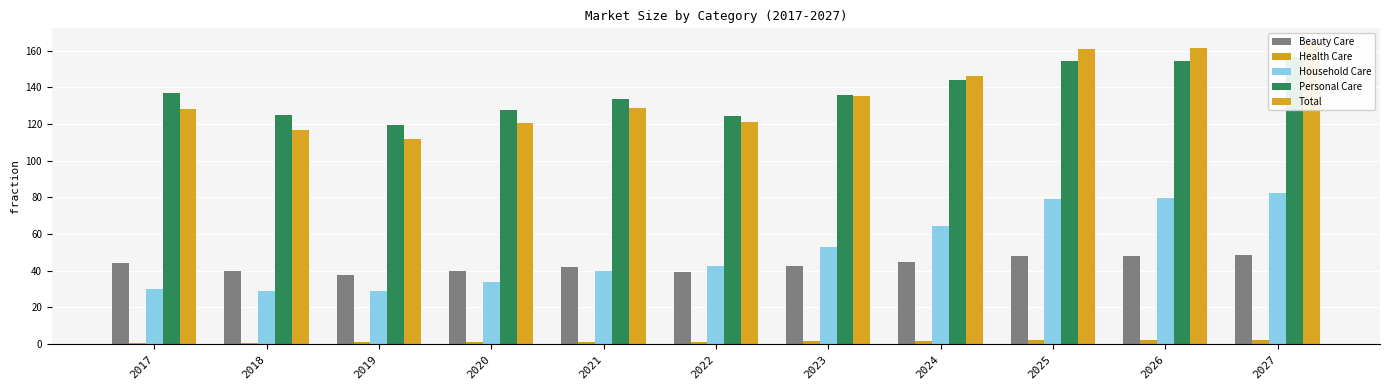

How many categories are shown in the chart?

11